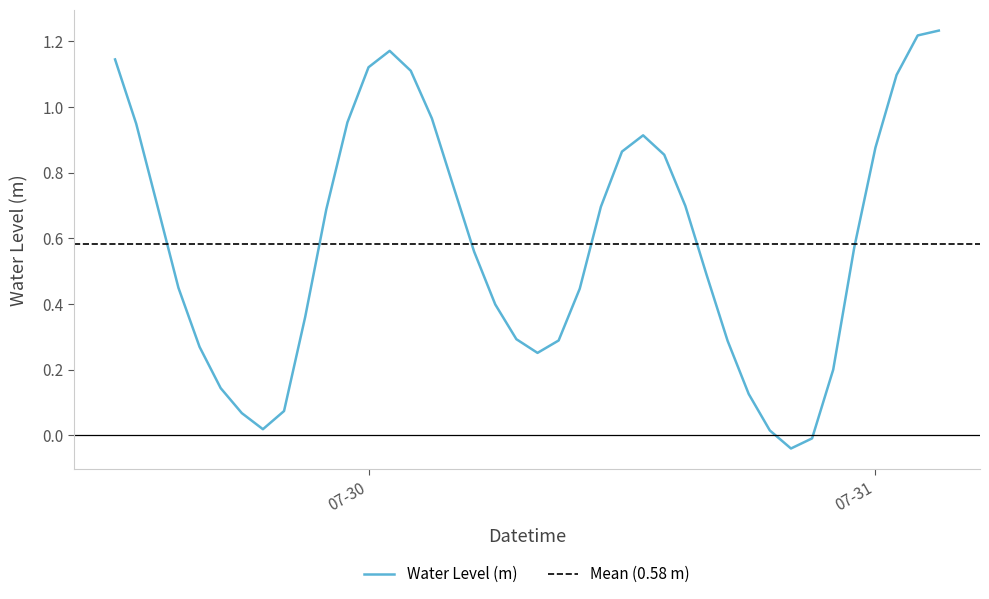

How many negative values are there?

2